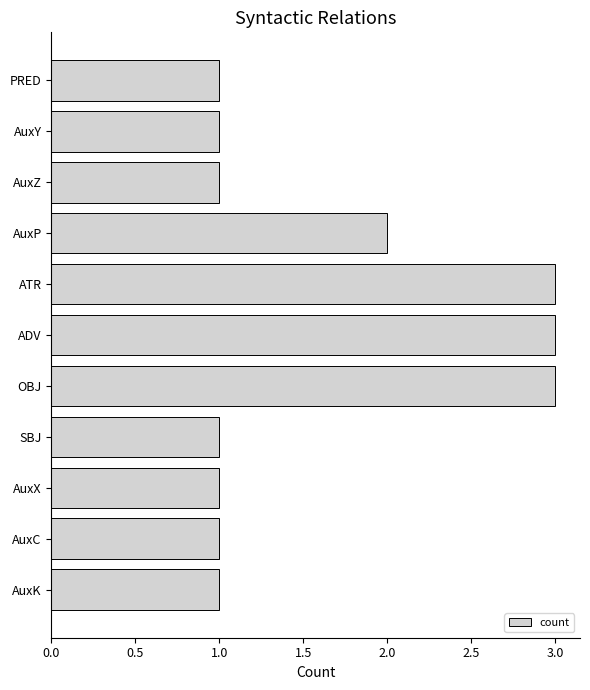

Reading bottom to top, what are all the values shown in this chart?

AuxK=1	AuxC=1	AuxX=1	SBJ=1	OBJ=3	ADV=3	ATR=3	AuxP=2	AuxZ=1	AuxY=1	PRED=1